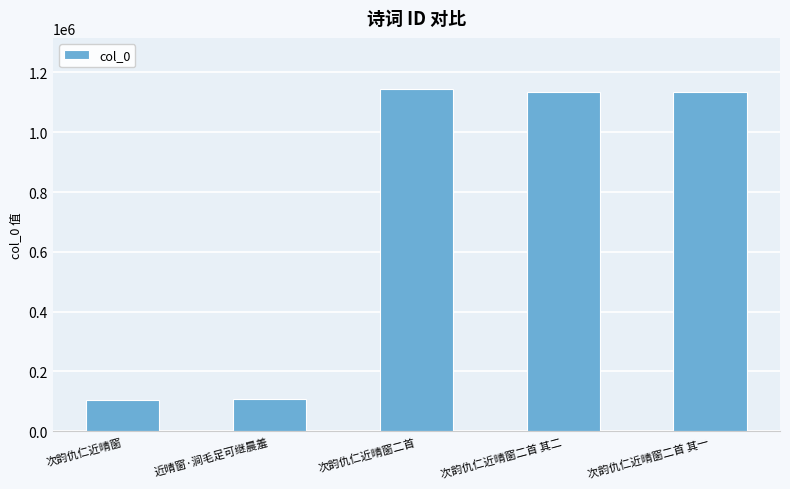

What is the difference between the maximum and minimum values?

1037937